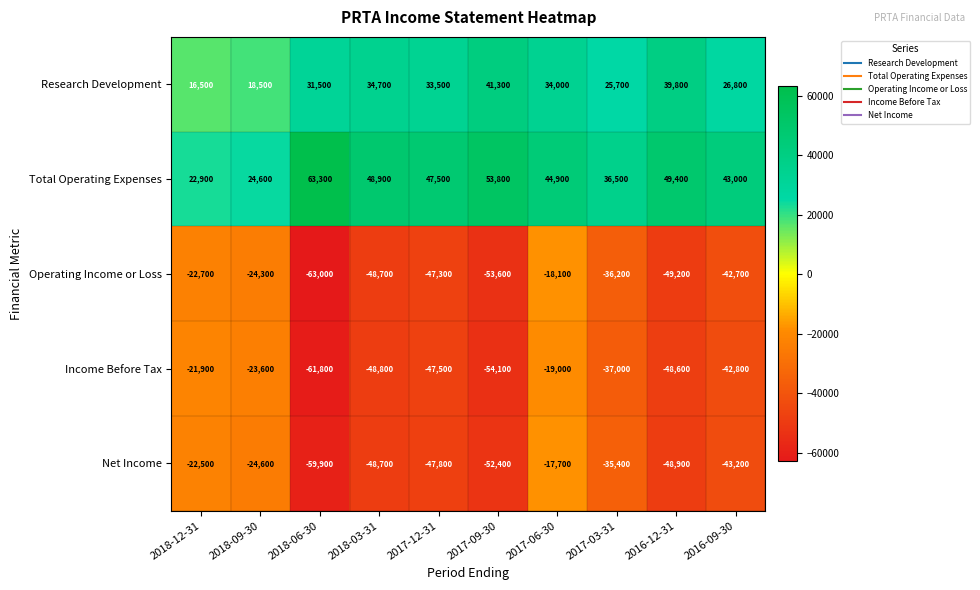

What is the maximum value shown in the chart?

63300